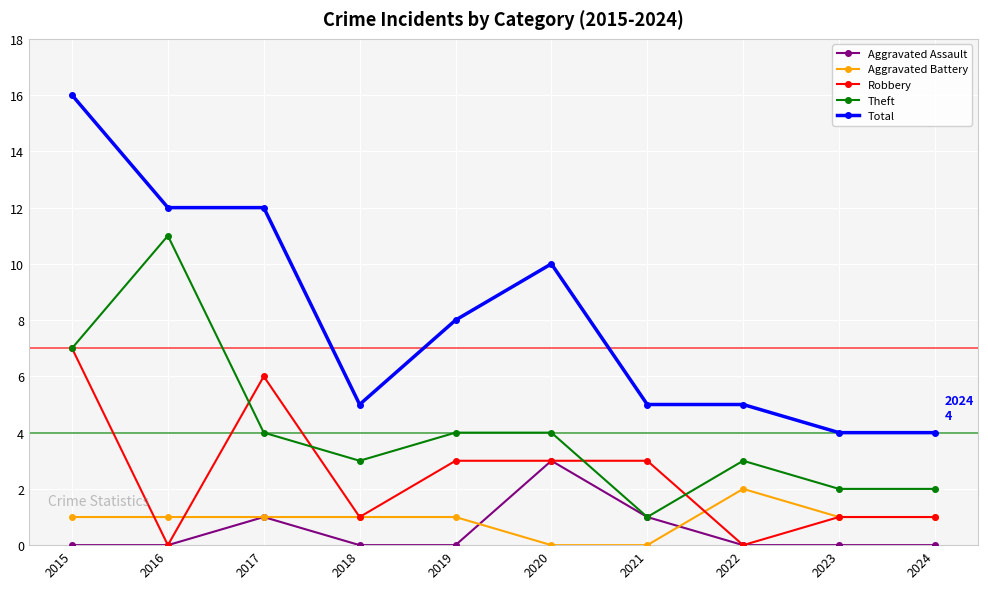

Is it true that Theft equals 1 at 2021?

True